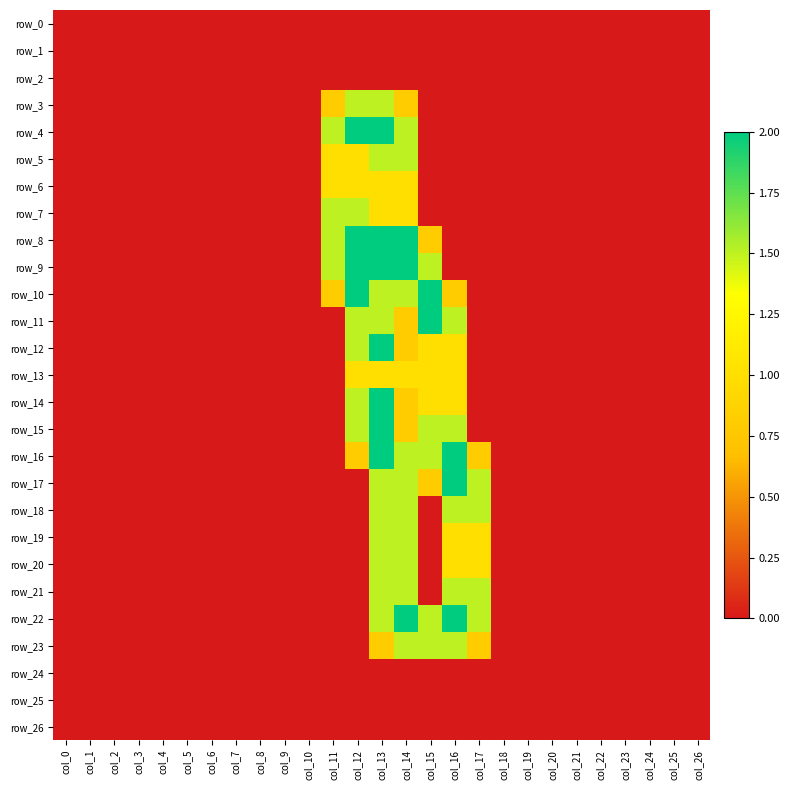

Reading left to right, extract all data points from this chart.

row_0: 0.0	0.0	0.0	0.0	0.0	0.0	0.0	0.0	0.0	0.0	0.0	0.0	0.0	0.0	0.0	0.0	0.0	0.0	0.0	0.0	0.0	0.0	0.0	0.0	0.0	0.0	0.0
row_1: 0.0	0.0	0.0	0.0	0.0	0.0	0.0	0.0	0.0	0.0	0.0	0.0	0.0	0.0	0.0	0.0	0.0	0.0	0.0	0.0	0.0	0.0	0.0	0.0	0.0	0.0	0.0
row_2: 0.0	0.0	0.0	0.0	0.0	0.0	0.0	0.0	0.0	0.0	0.0	0.0	0.0	0.0	0.0	0.0	0.0	0.0	0.0	0.0	0.0	0.0	0.0	0.0	0.0	0.0	0.0
row_3: 0.0	0.0	0.0	0.0	0.0	0.0	0.0	0.0	0.0	0.0	0.0	0.8	1.5	1.5	0.8	0.0	0.0	0.0	0.0	0.0	0.0	0.0	0.0	0.0	0.0	0.0	0.0
row_4: 0.0	0.0	0.0	0.0	0.0	0.0	0.0	0.0	0.0	0.0	0.0	1.5	2.0	2.0	1.5	0.0	0.0	0.0	0.0	0.0	0.0	0.0	0.0	0.0	0.0	0.0	0.0
row_5: 0.0	0.0	0.0	0.0	0.0	0.0	0.0	0.0	0.0	0.0	0.0	1.0	1.0	1.5	1.5	0.0	0.0	0.0	0.0	0.0	0.0	0.0	0.0	0.0	0.0	0.0	0.0
row_6: 0.0	0.0	0.0	0.0	0.0	0.0	0.0	0.0	0.0	0.0	0.0	1.0	1.0	1.0	1.0	0.0	0.0	0.0	0.0	0.0	0.0	0.0	0.0	0.0	0.0	0.0	0.0
row_7: 0.0	0.0	0.0	0.0	0.0	0.0	0.0	0.0	0.0	0.0	0.0	1.5	1.5	1.0	1.0	0.0	0.0	0.0	0.0	0.0	0.0	0.0	0.0	0.0	0.0	0.0	0.0
row_8: 0.0	0.0	0.0	0.0	0.0	0.0	0.0	0.0	0.0	0.0	0.0	1.5	2.0	2.0	2.0	0.8	0.0	0.0	0.0	0.0	0.0	0.0	0.0	0.0	0.0	0.0	0.0
row_9: 0.0	0.0	0.0	0.0	0.0	0.0	0.0	0.0	0.0	0.0	0.0	1.5	2.0	2.0	2.0	1.5	0.0	0.0	0.0	0.0	0.0	0.0	0.0	0.0	0.0	0.0	0.0
row_10: 0.0	0.0	0.0	0.0	0.0	0.0	0.0	0.0	0.0	0.0	0.0	0.8	2.0	1.5	1.5	2.0	0.8	0.0	0.0	0.0	0.0	0.0	0.0	0.0	0.0	0.0	0.0
row_11: 0.0	0.0	0.0	0.0	0.0	0.0	0.0	0.0	0.0	0.0	0.0	0.0	1.5	1.5	0.8	2.0	1.5	0.0	0.0	0.0	0.0	0.0	0.0	0.0	0.0	0.0	0.0
row_12: 0.0	0.0	0.0	0.0	0.0	0.0	0.0	0.0	0.0	0.0	0.0	0.0	1.5	2.0	0.8	1.0	1.0	0.0	0.0	0.0	0.0	0.0	0.0	0.0	0.0	0.0	0.0
row_13: 0.0	0.0	0.0	0.0	0.0	0.0	0.0	0.0	0.0	0.0	0.0	0.0	1.0	1.0	1.0	1.0	1.0	0.0	0.0	0.0	0.0	0.0	0.0	0.0	0.0	0.0	0.0
row_14: 0.0	0.0	0.0	0.0	0.0	0.0	0.0	0.0	0.0	0.0	0.0	0.0	1.5	2.0	0.8	1.0	1.0	0.0	0.0	0.0	0.0	0.0	0.0	0.0	0.0	0.0	0.0
row_15: 0.0	0.0	0.0	0.0	0.0	0.0	0.0	0.0	0.0	0.0	0.0	0.0	1.5	2.0	0.8	1.5	1.5	0.0	0.0	0.0	0.0	0.0	0.0	0.0	0.0	0.0	0.0
row_16: 0.0	0.0	0.0	0.0	0.0	0.0	0.0	0.0	0.0	0.0	0.0	0.0	0.8	2.0	1.5	1.5	2.0	0.8	0.0	0.0	0.0	0.0	0.0	0.0	0.0	0.0	0.0
row_17: 0.0	0.0	0.0	0.0	0.0	0.0	0.0	0.0	0.0	0.0	0.0	0.0	0.0	1.5	1.5	0.8	2.0	1.5	0.0	0.0	0.0	0.0	0.0	0.0	0.0	0.0	0.0
row_18: 0.0	0.0	0.0	0.0	0.0	0.0	0.0	0.0	0.0	0.0	0.0	0.0	0.0	1.5	1.5	0.0	1.5	1.5	0.0	0.0	0.0	0.0	0.0	0.0	0.0	0.0	0.0
row_19: 0.0	0.0	0.0	0.0	0.0	0.0	0.0	0.0	0.0	0.0	0.0	0.0	0.0	1.5	1.5	0.0	1.0	1.0	0.0	0.0	0.0	0.0	0.0	0.0	0.0	0.0	0.0
row_20: 0.0	0.0	0.0	0.0	0.0	0.0	0.0	0.0	0.0	0.0	0.0	0.0	0.0	1.5	1.5	0.0	1.0	1.0	0.0	0.0	0.0	0.0	0.0	0.0	0.0	0.0	0.0
row_21: 0.0	0.0	0.0	0.0	0.0	0.0	0.0	0.0	0.0	0.0	0.0	0.0	0.0	1.5	1.5	0.0	1.5	1.5	0.0	0.0	0.0	0.0	0.0	0.0	0.0	0.0	0.0
row_22: 0.0	0.0	0.0	0.0	0.0	0.0	0.0	0.0	0.0	0.0	0.0	0.0	0.0	1.5	2.0	1.5	2.0	1.5	0.0	0.0	0.0	0.0	0.0	0.0	0.0	0.0	0.0
row_23: 0.0	0.0	0.0	0.0	0.0	0.0	0.0	0.0	0.0	0.0	0.0	0.0	0.0	0.8	1.5	1.5	1.5	0.8	0.0	0.0	0.0	0.0	0.0	0.0	0.0	0.0	0.0
row_24: 0.0	0.0	0.0	0.0	0.0	0.0	0.0	0.0	0.0	0.0	0.0	0.0	0.0	0.0	0.0	0.0	0.0	0.0	0.0	0.0	0.0	0.0	0.0	0.0	0.0	0.0	0.0
row_25: 0.0	0.0	0.0	0.0	0.0	0.0	0.0	0.0	0.0	0.0	0.0	0.0	0.0	0.0	0.0	0.0	0.0	0.0	0.0	0.0	0.0	0.0	0.0	0.0	0.0	0.0	0.0
row_26: 0.0	0.0	0.0	0.0	0.0	0.0	0.0	0.0	0.0	0.0	0.0	0.0	0.0	0.0	0.0	0.0	0.0	0.0	0.0	0.0	0.0	0.0	0.0	0.0	0.0	0.0	0.0